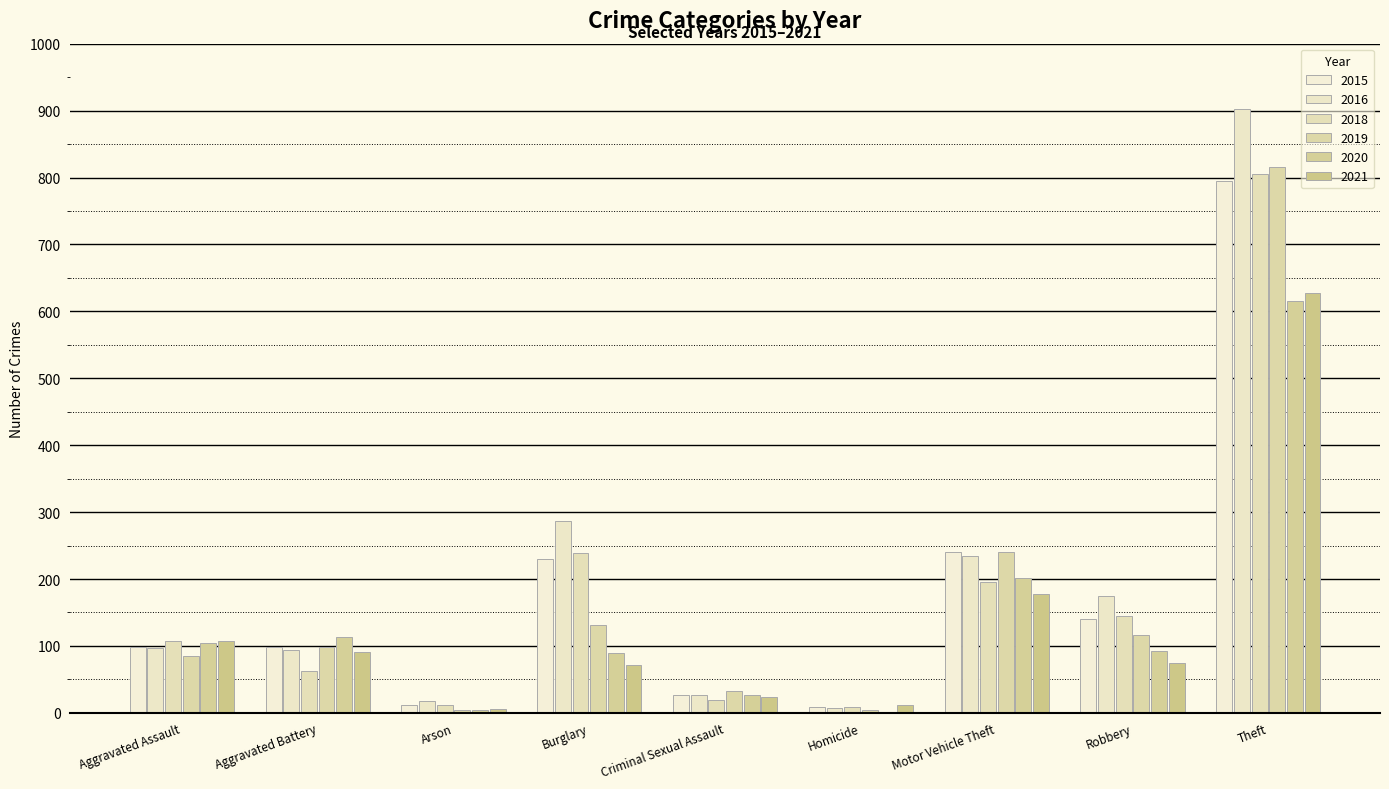

At which label does 2020 reach its peak?

Theft